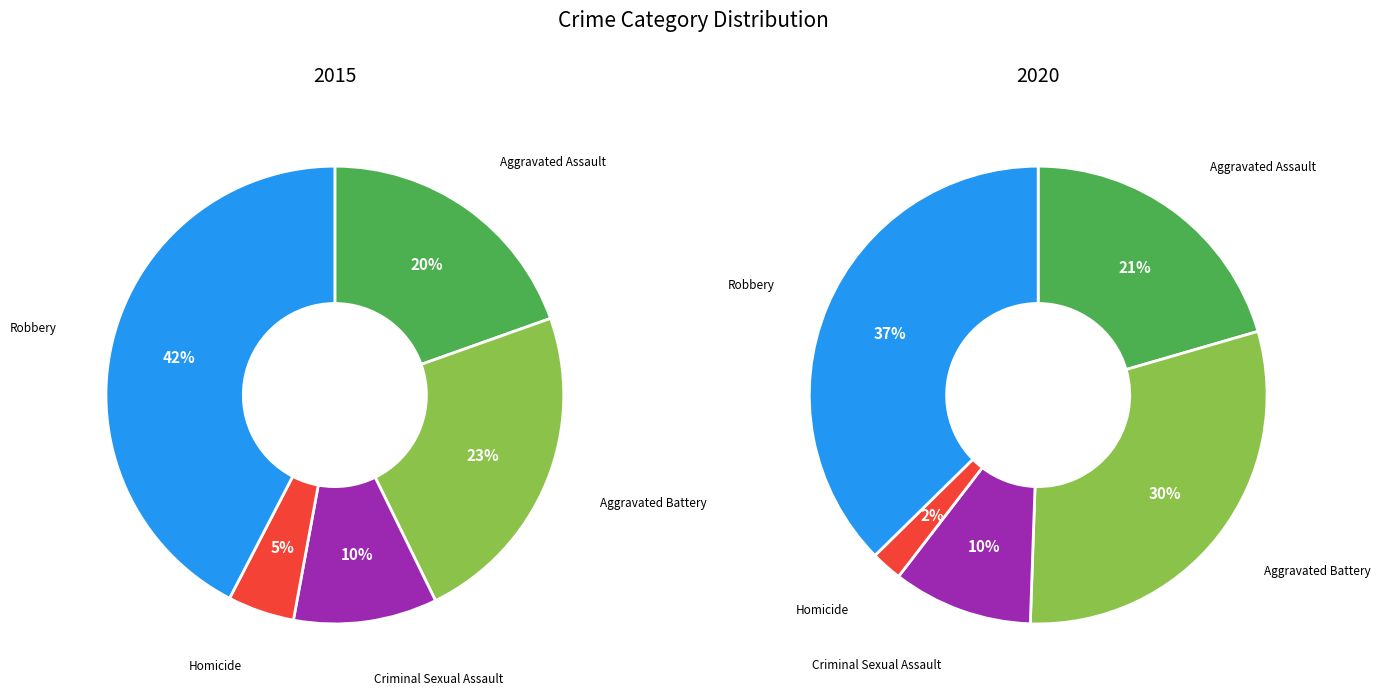

Does any single category account for the majority?

No